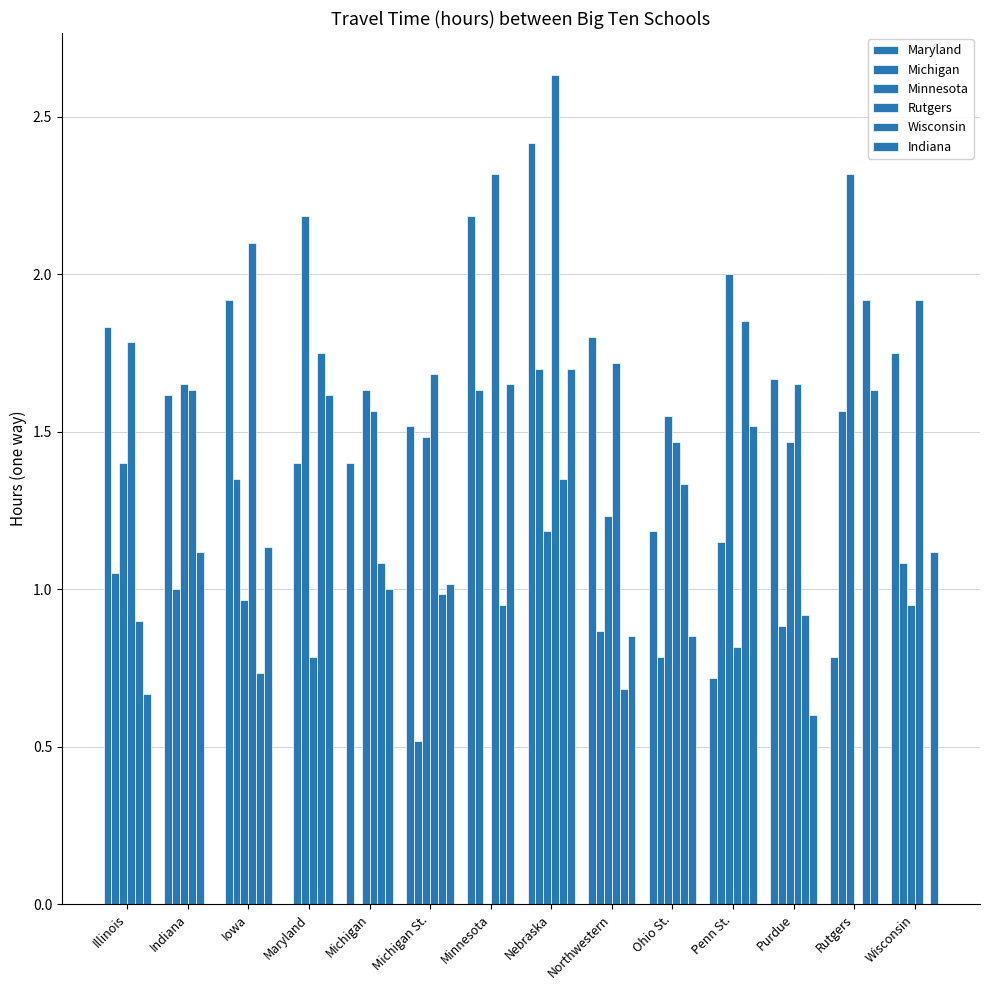

How many groups of bars are there?

14